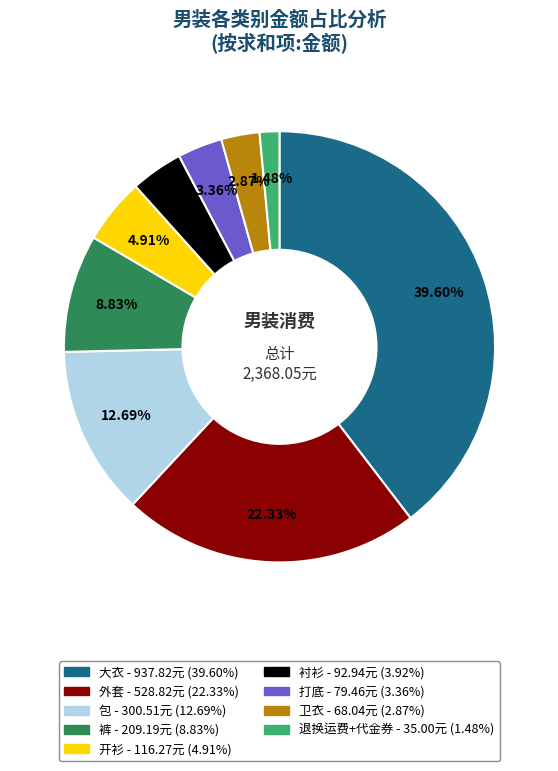

Is there a majority slice in this chart?

No